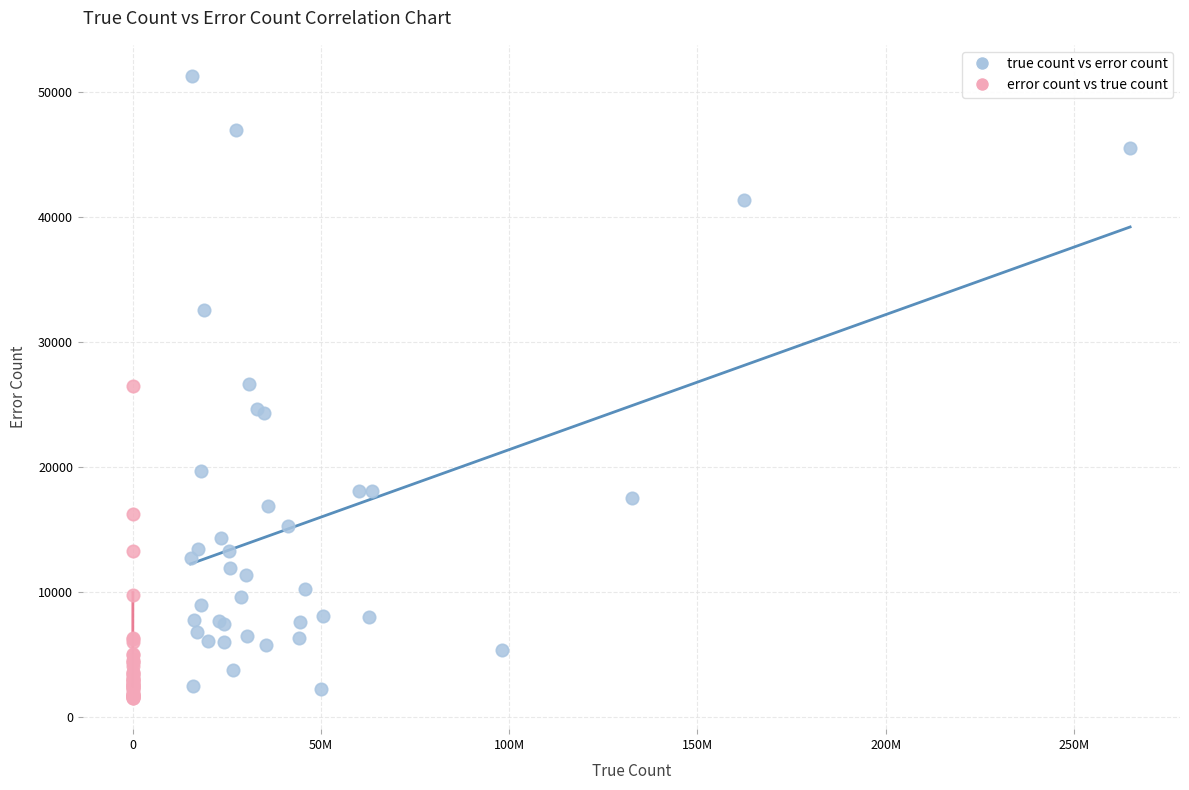

Which series contains the lowest Y value?

error count vs true count